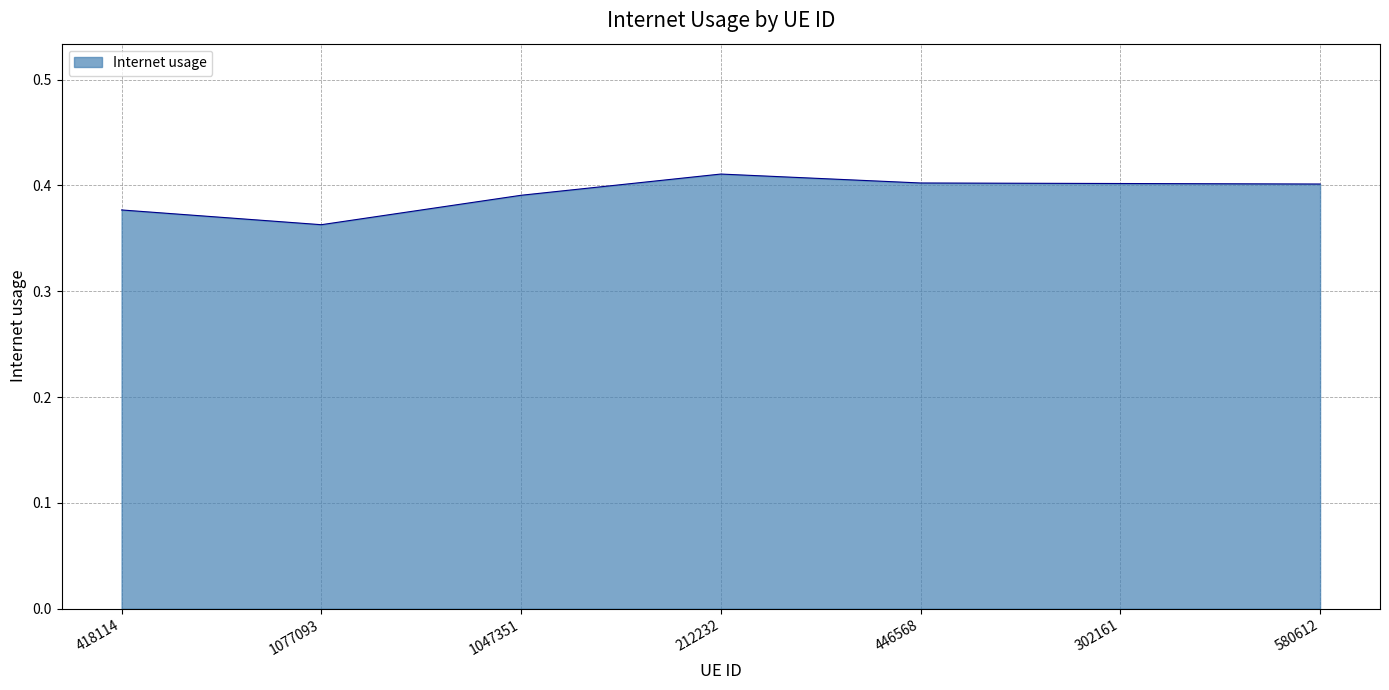

How many values are between 0 and 1?

7